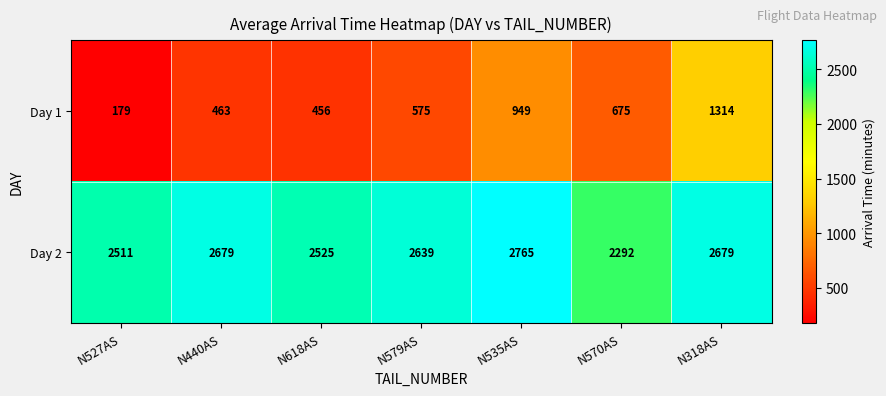

Rank the series by their average value, from lowest to highest.

Day 1, Day 2